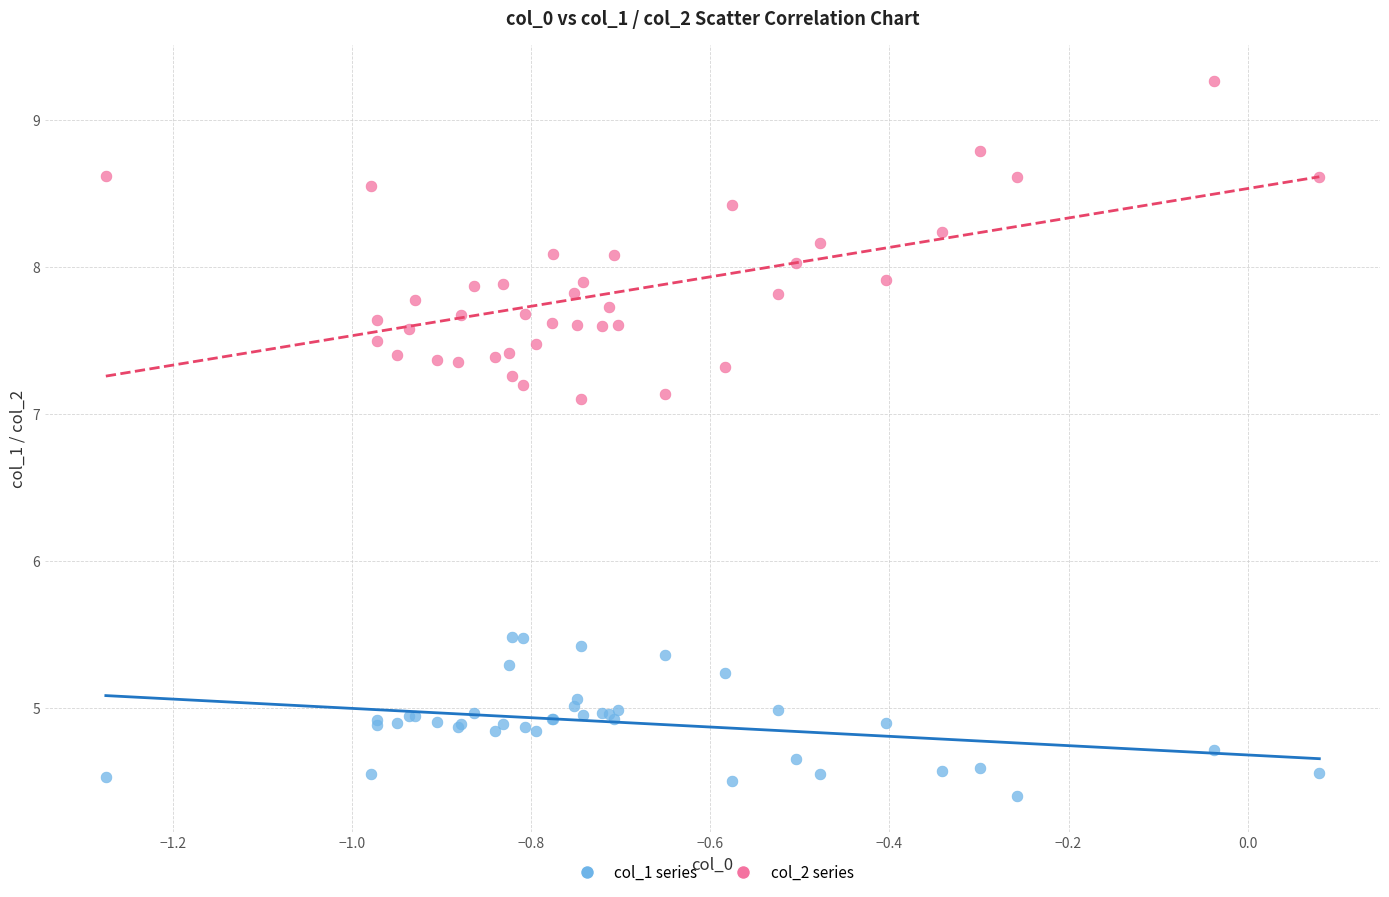

Which series has the largest Y range (max minus min)?

col_2 series